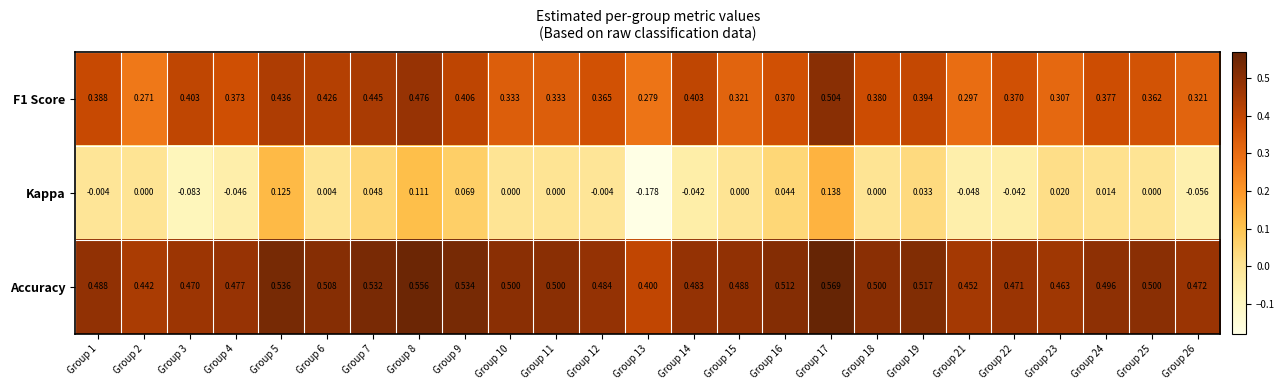

Rank the series by their average value, from highest to lowest.

Accuracy, F1 Score, Kappa